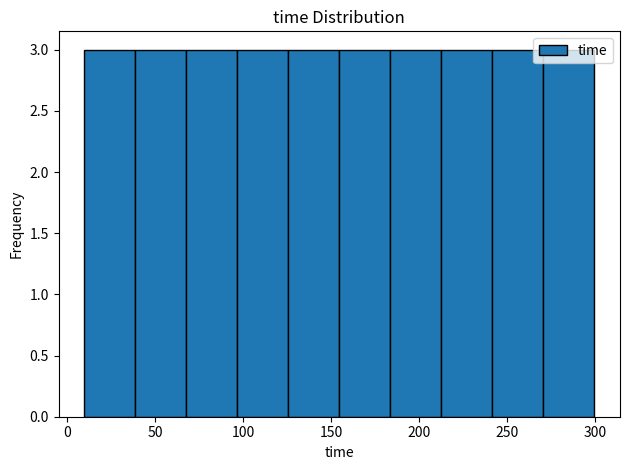

Reading left to right, list every bar in this chart as the range it spans on the x-axis followed by its height. Neither the bar edges nor the heights are printed on the chart, so give them approximately, as read against the axes.

10 to 40: 3
40 to 70: 3
70 to 95: 3
95 to 125: 3
125 to 155: 3
155 to 185: 3
185 to 215: 3
215 to 240: 3
240 to 270: 3
270 to 300: 3